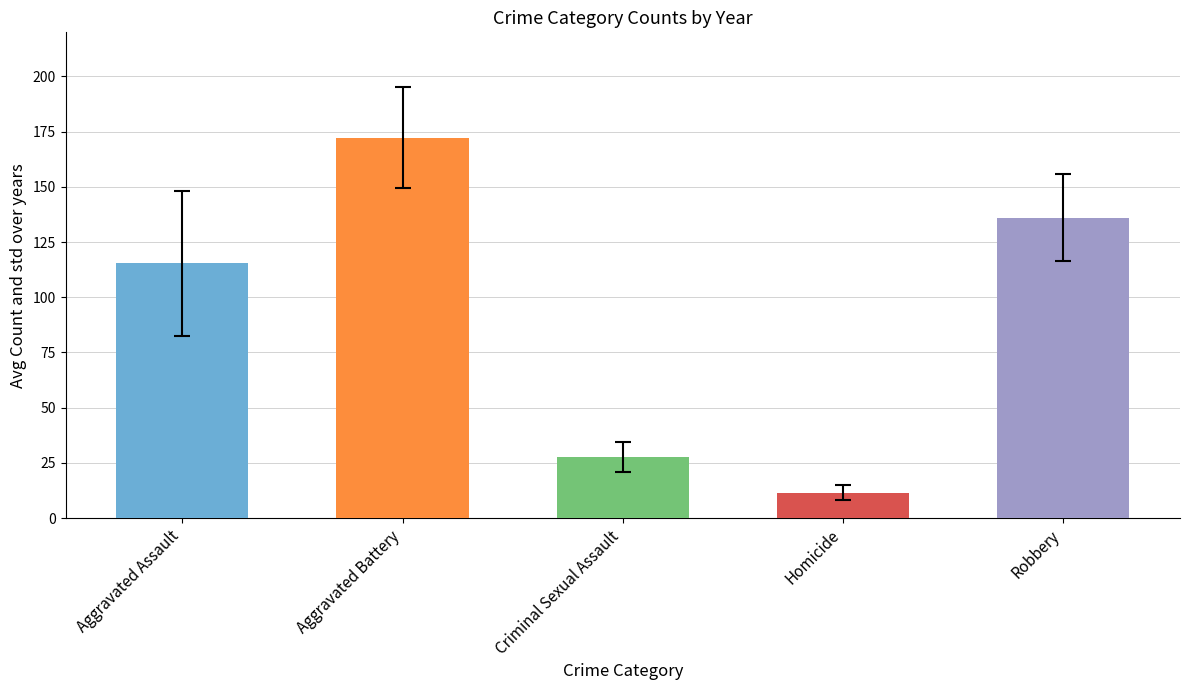

The value at Aggravated Assault is 115.3. True or false?

True